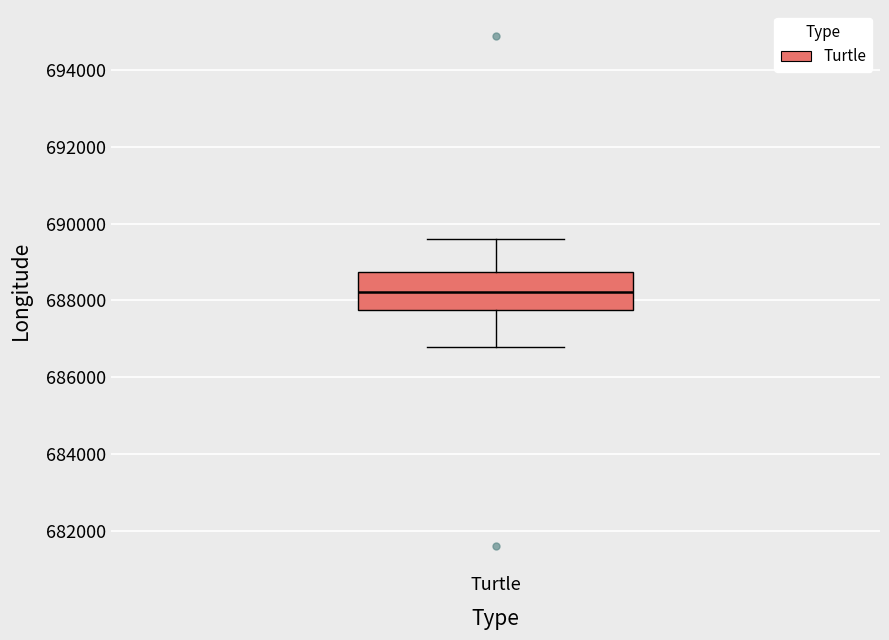

Read this box plot against the y-axis: the position of the median line, the range covered by the box, and the ends of both whiskers. The values are not printed on the chart, so give them approximately, as read against the axis.

median 688200, box 687800 to 688800, whiskers 686800 to 689600